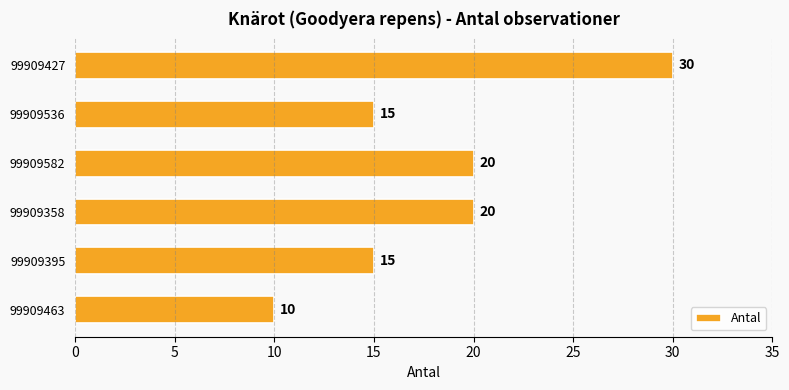

What is the average value?

18